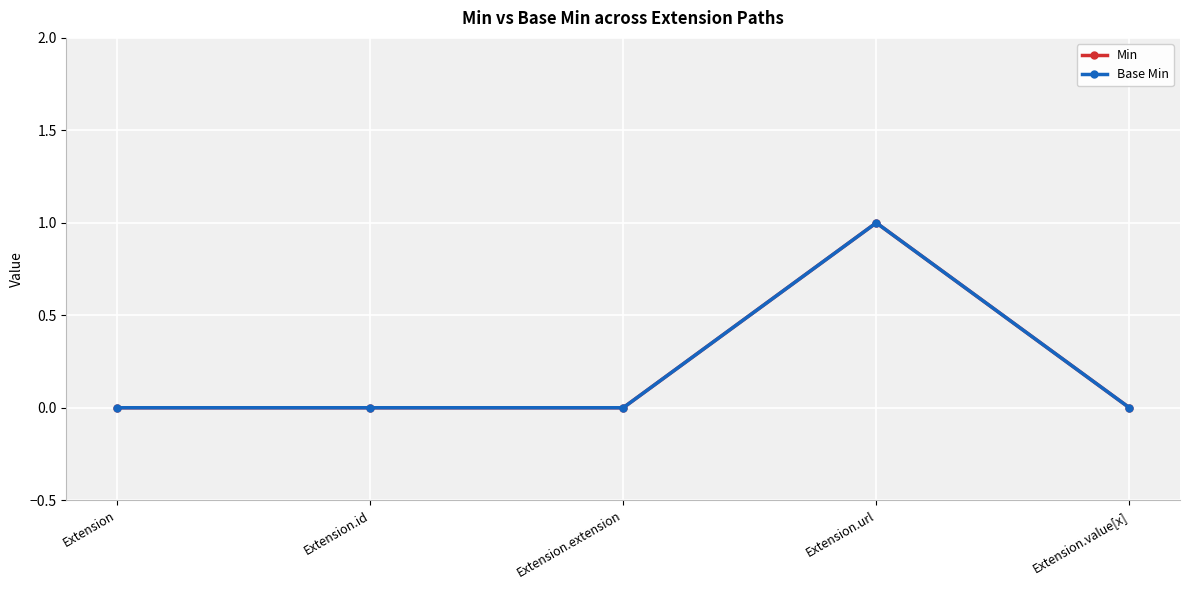

What is the total value across all series at Extension.url?

2